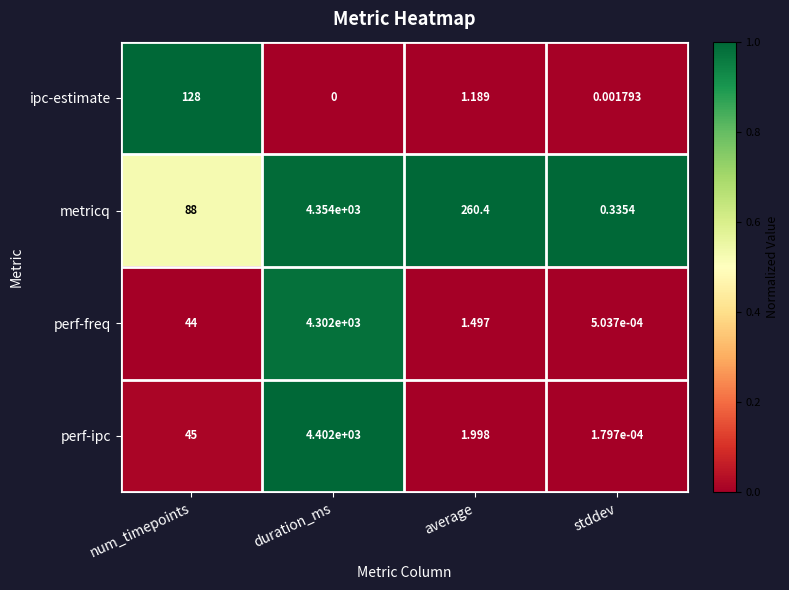

Which series changed the most between num_timepoints and duration_ms?

perf-ipc